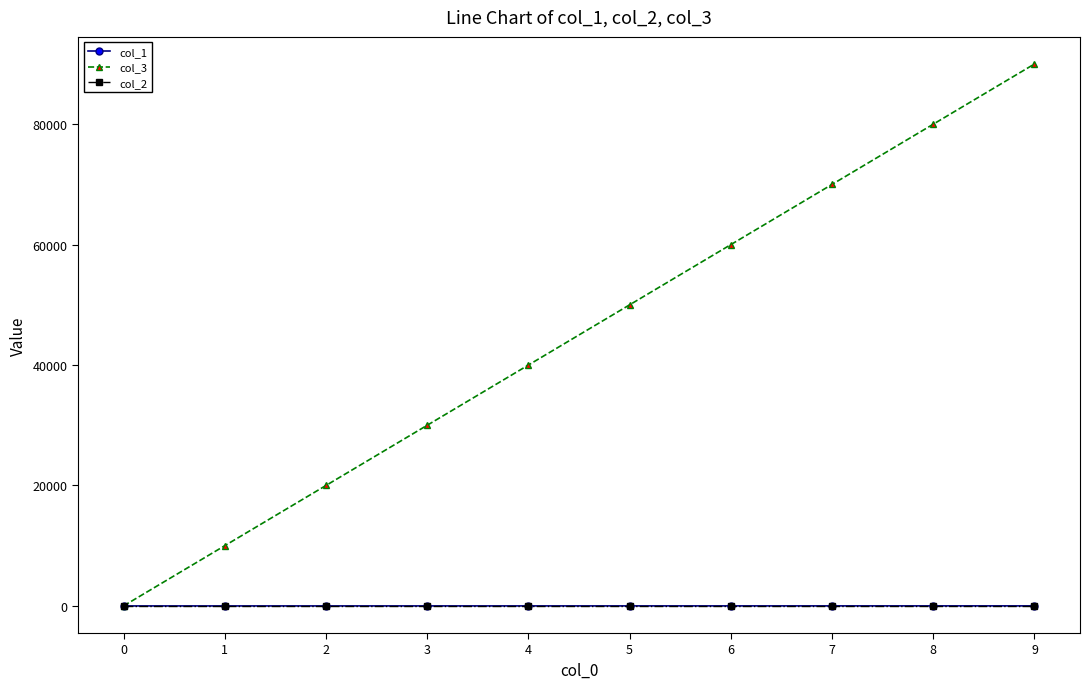

Which series has the largest total across all categories?

col_3